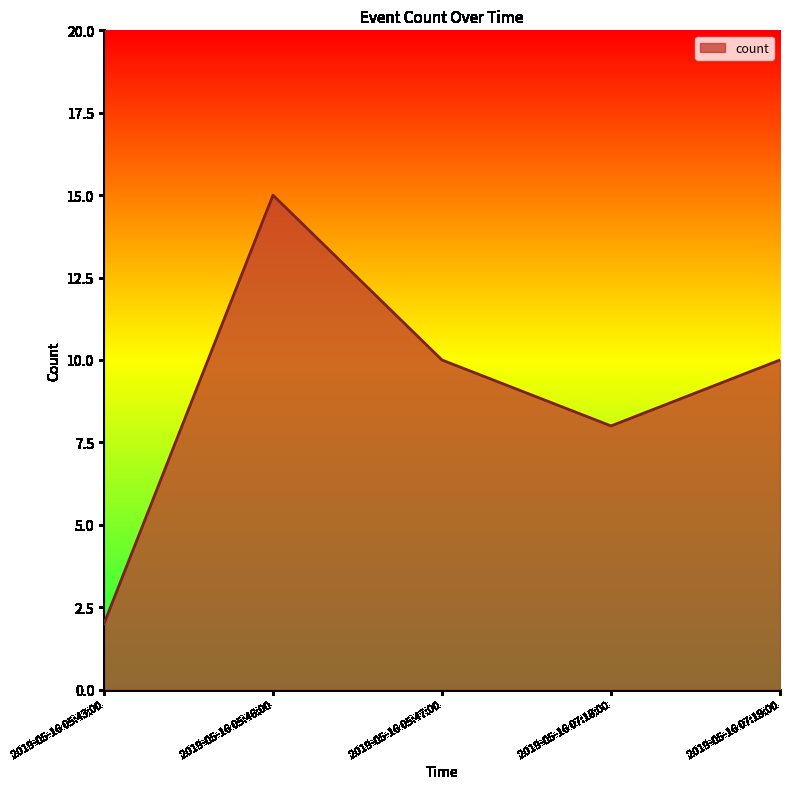

Count the number of data series in this chart.

1